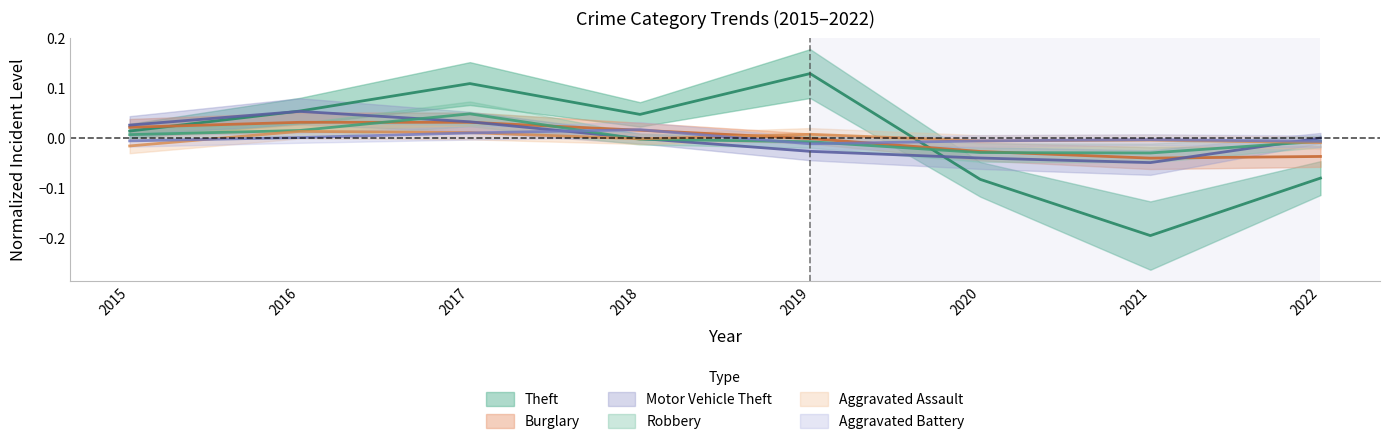

Which series has the largest range (max minus min)?

Theft